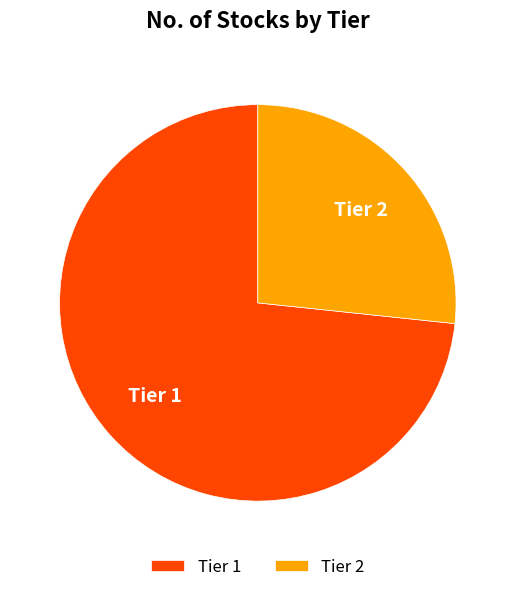

Which category has the biggest portion of the pie?

Tier 1